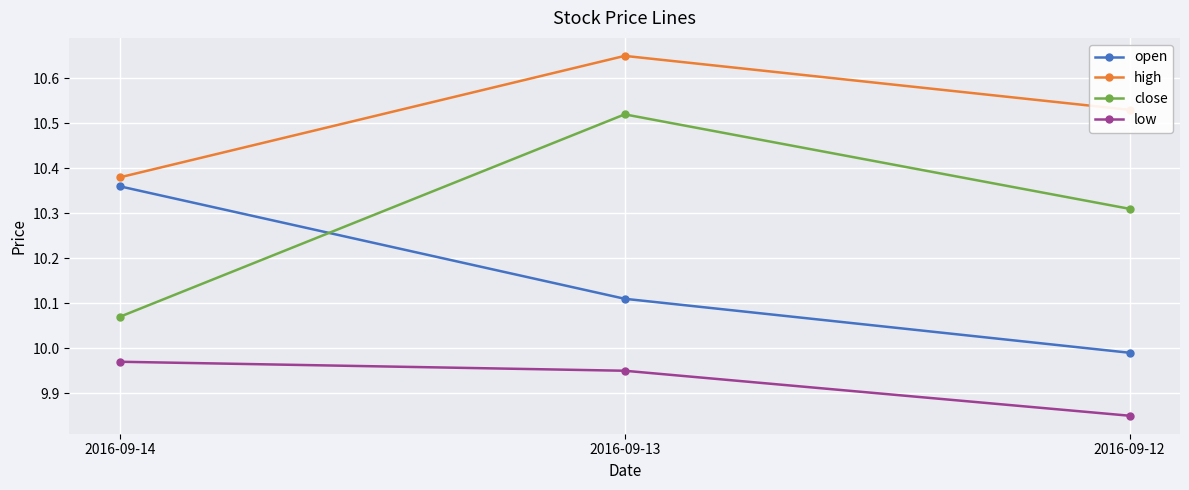

Which series has the largest range (max minus min)?

close